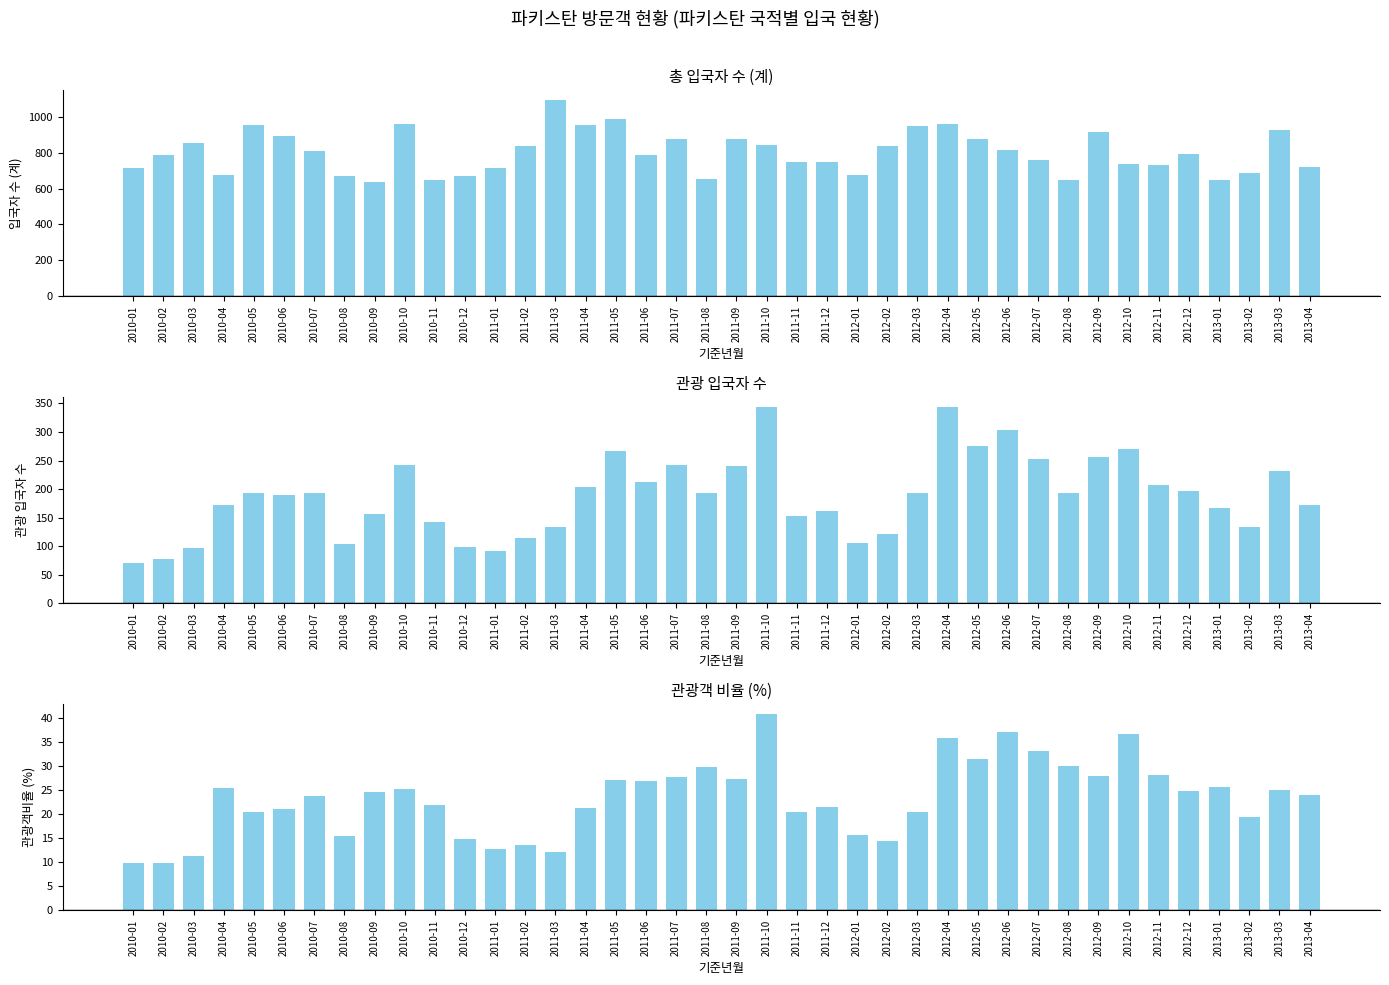

What is the maximum value shown in the chart?

1095.0